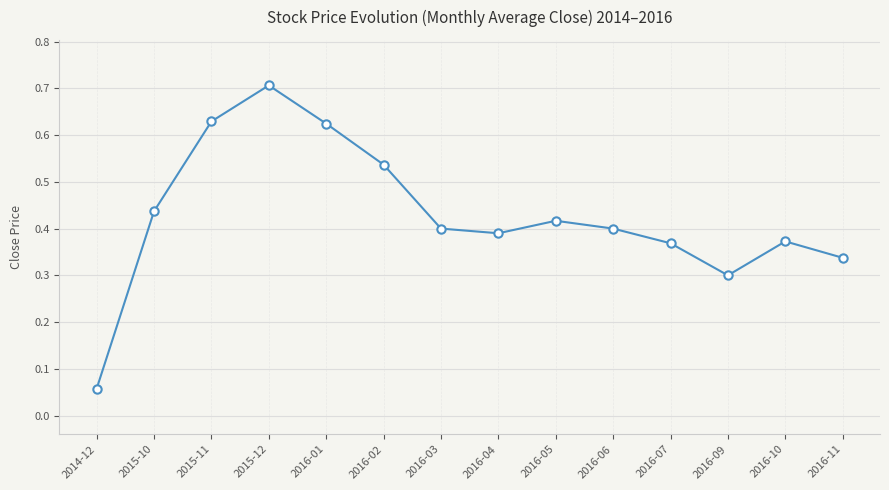

True or false: the data shows 0.4 at 2015-10.

True